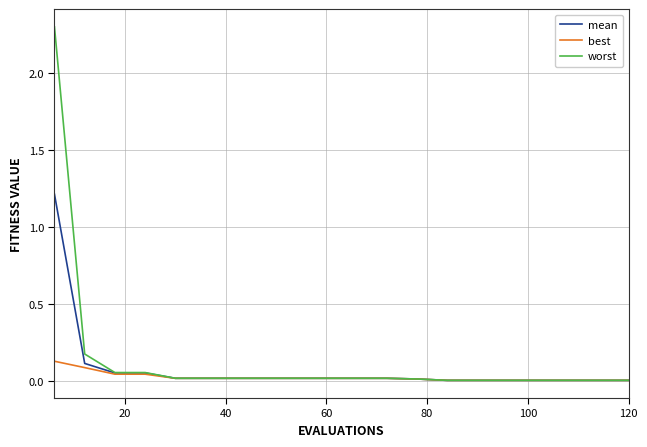

Which series has the largest range (max minus min)?

worst